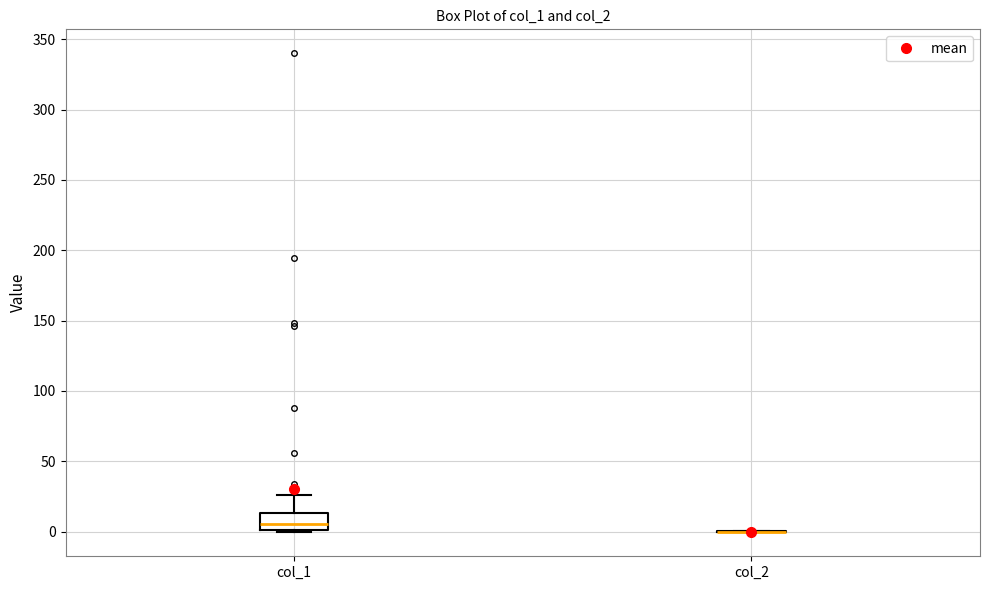

Reading left to right, read every box against the y-axis: the position of its median line, the range the box covers, and the ends of its whiskers. The values are not printed on the chart, so give them approximately, as read against the axis.

col_1: median 5, box 0 to 15, whiskers 0 to 25
col_2: box collapsed to a line at 0, whiskers 0 to 0